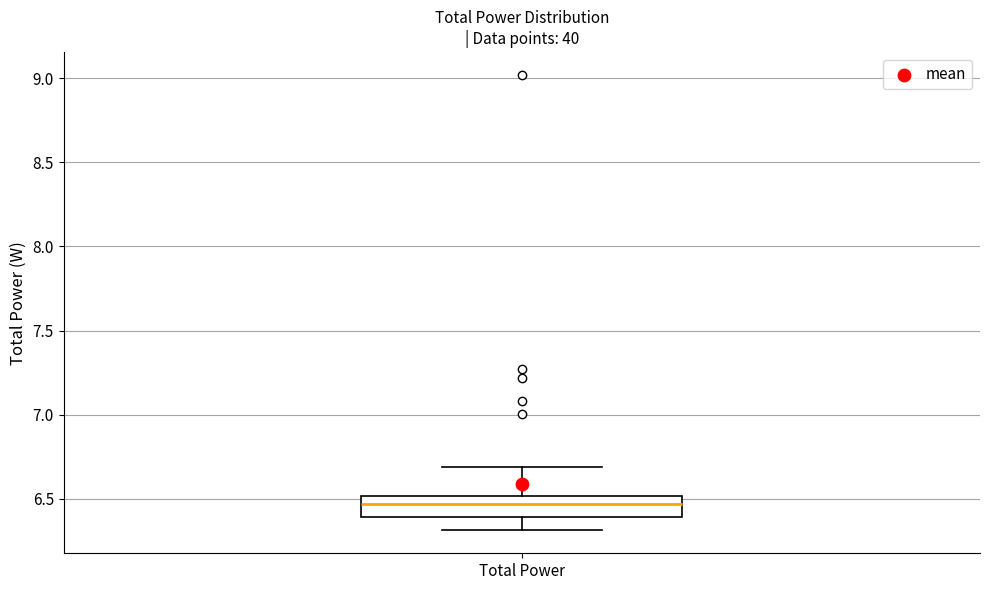

Read this box plot against the y-axis: the position of the median line, the range covered by the box, and the ends of both whiskers. The values are not printed on the chart, so give them approximately, as read against the axis.

median 6.45, box 6.40 to 6.50, whiskers 6.30 to 6.70